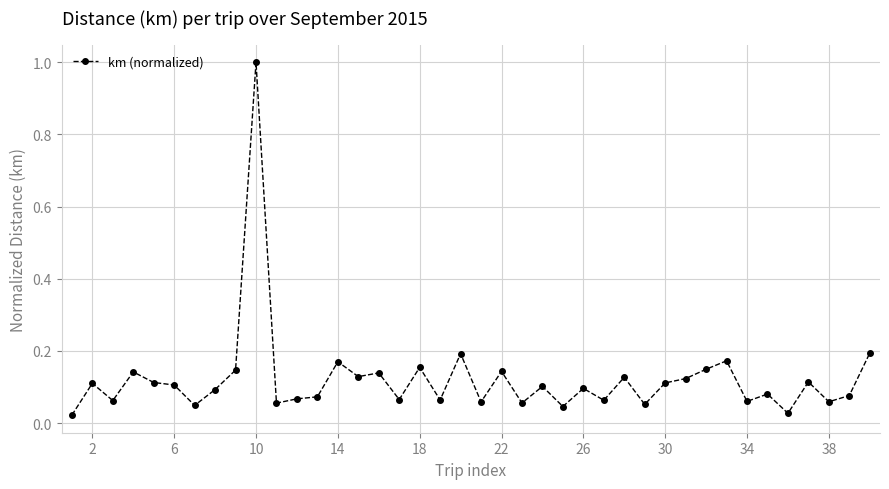

What is the maximum value shown in the chart?

1.0